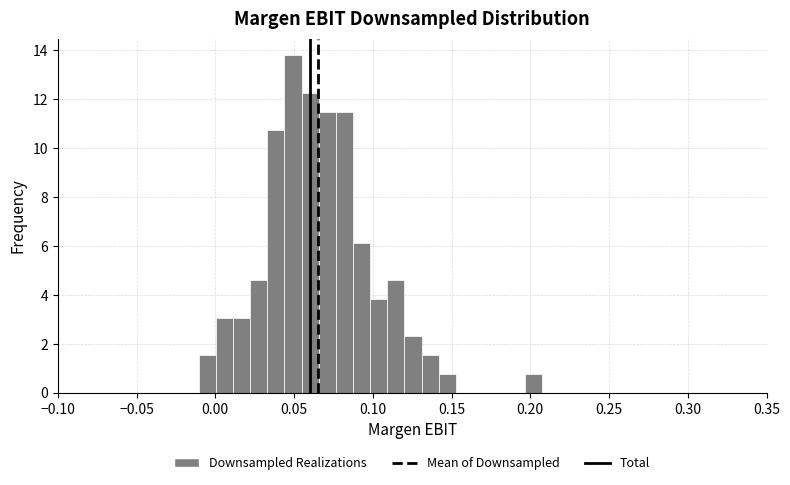

Around what value on the x-axis is the tallest bar? Give the approximate position of its centre, as read against the axis.

0.050